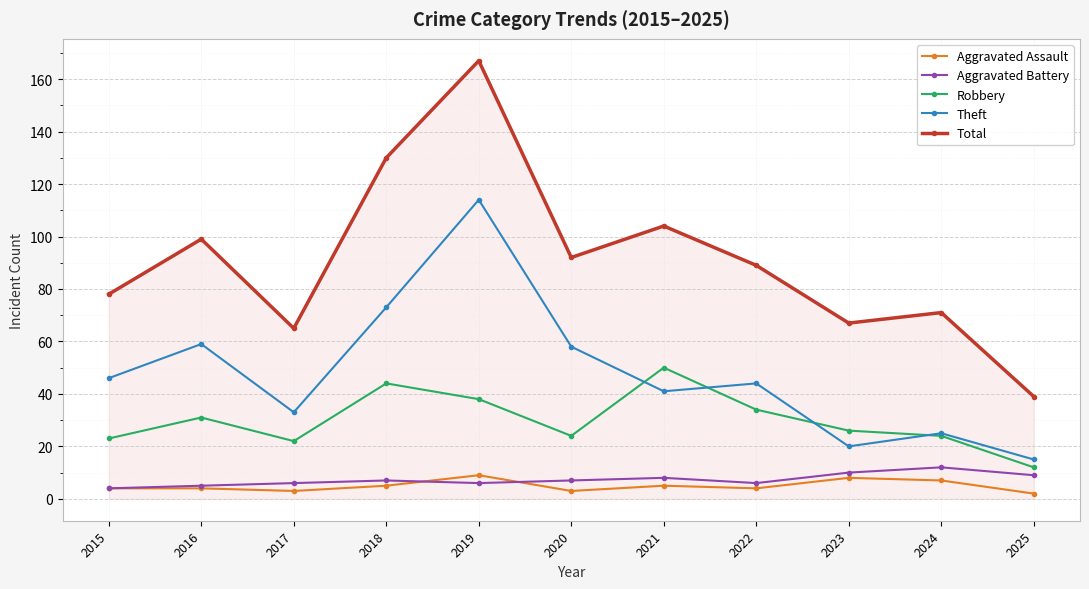

What are all the series names shown in the legend?

Aggravated Assault, Aggravated Battery, Robbery, Theft, Total